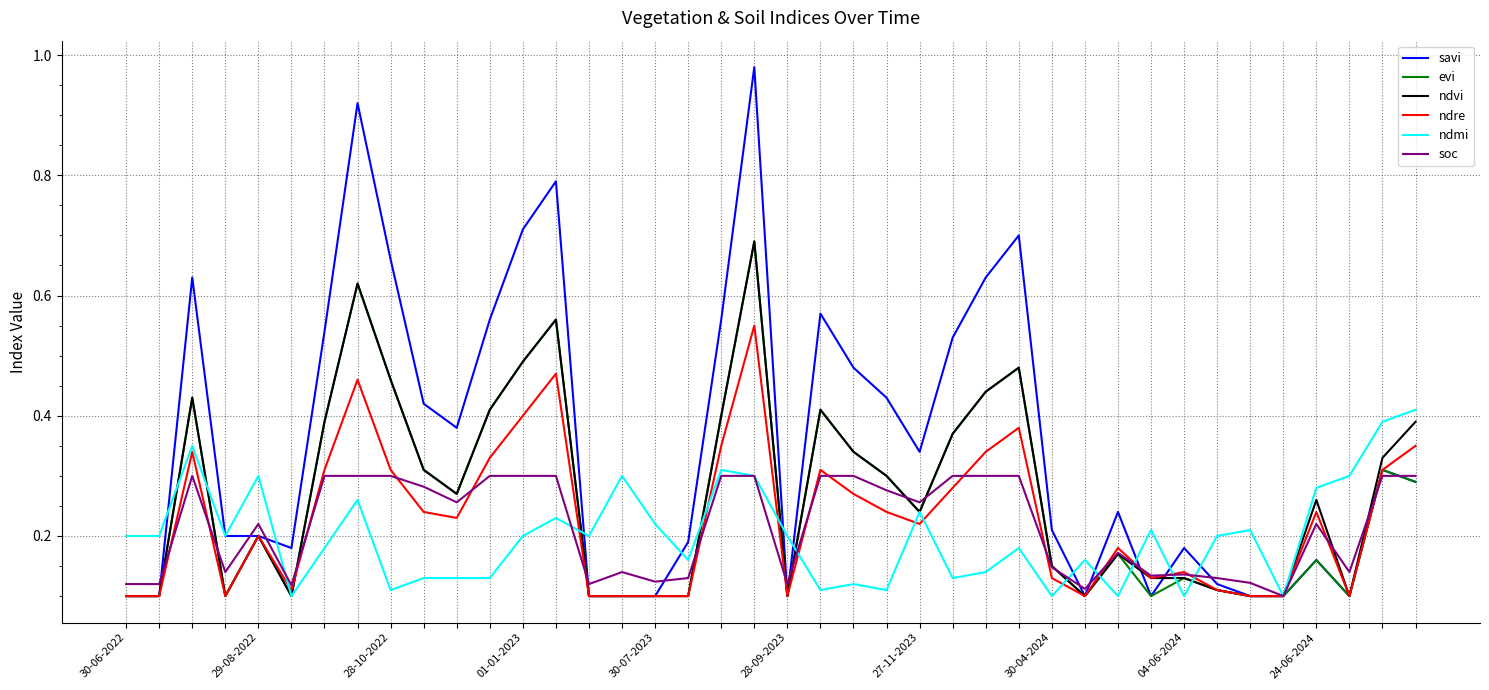

Which series has the largest range (max minus min)?

savi